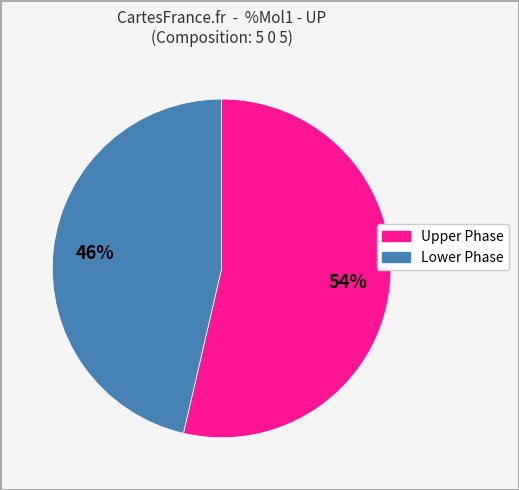

To the nearest percent, what is the average slice percentage?

50%